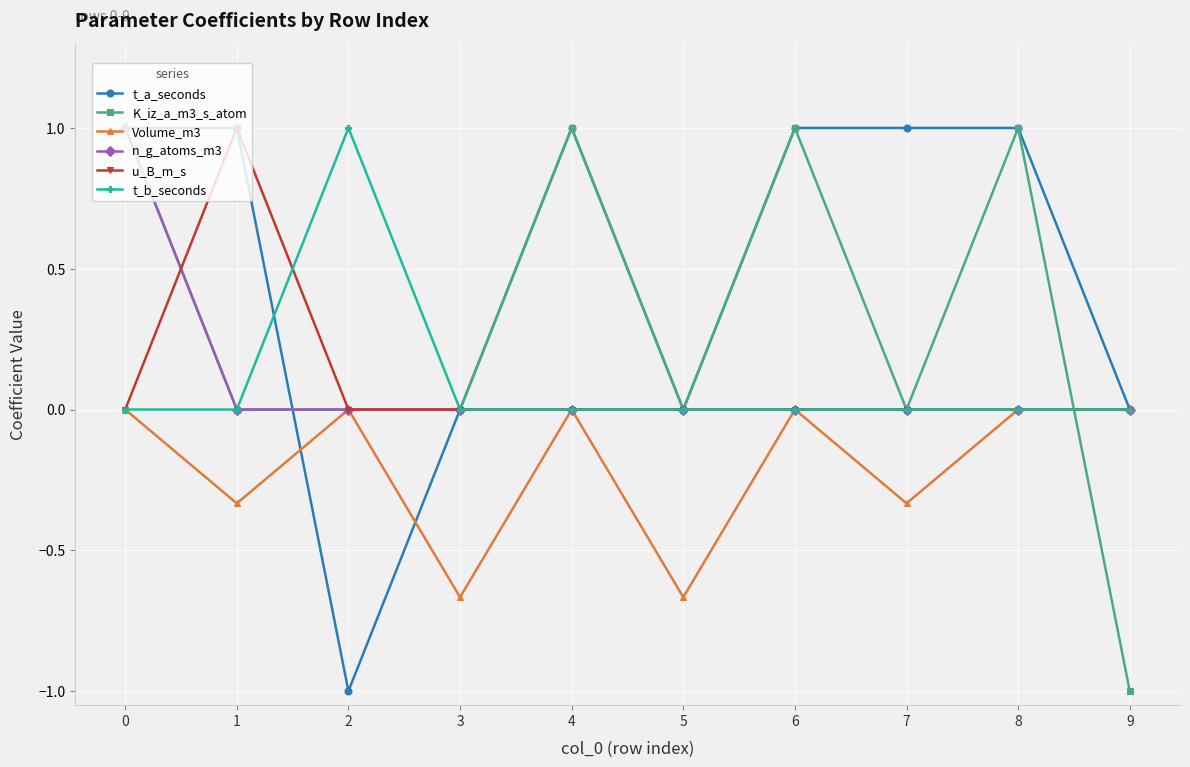

Which series has the largest total across all categories?

t_a_seconds